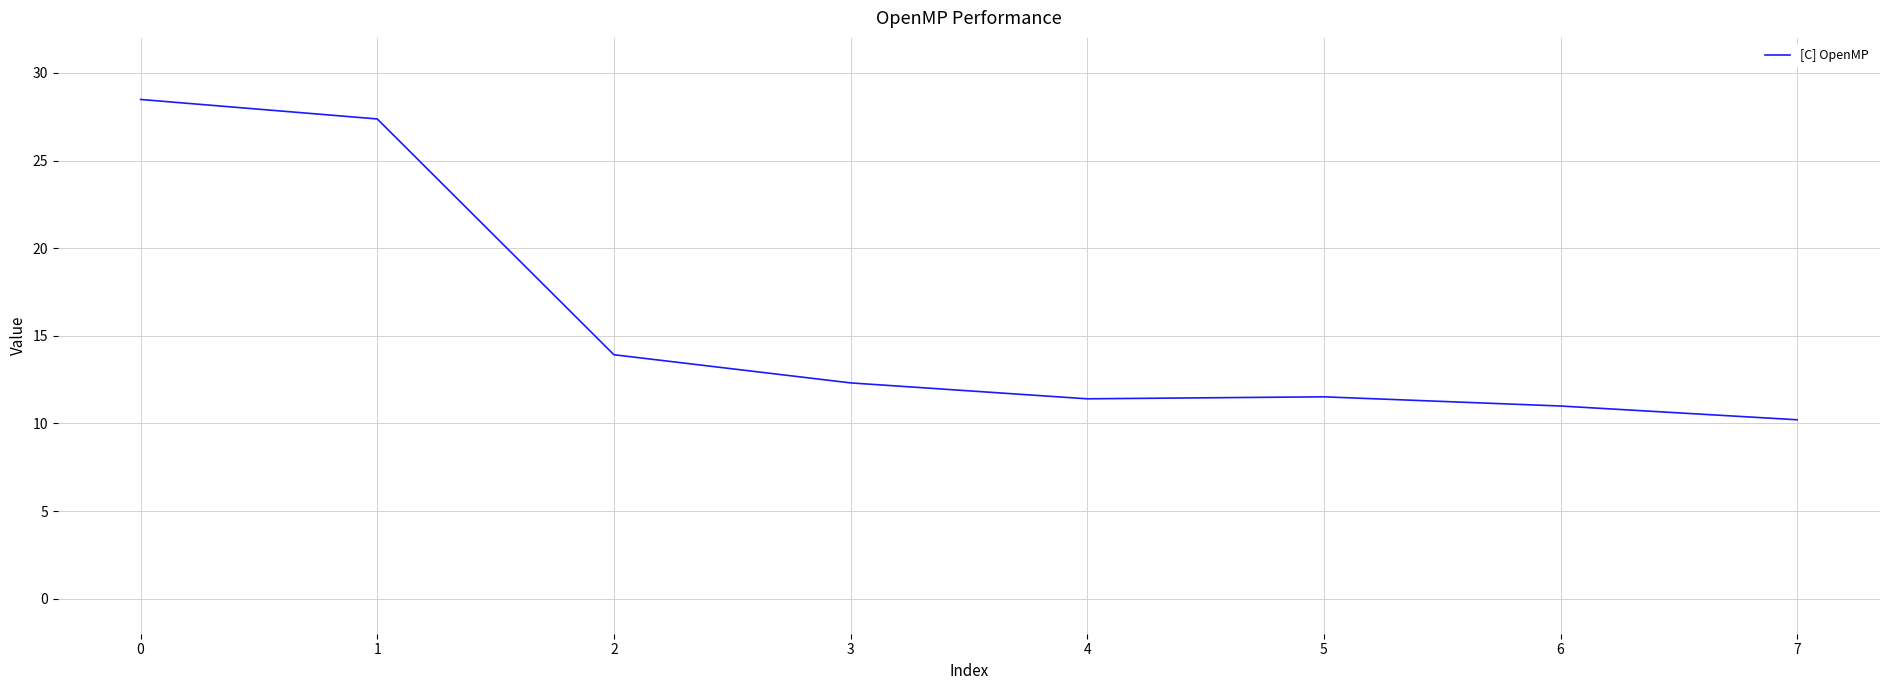

Does the chart have visible grid lines?

Yes